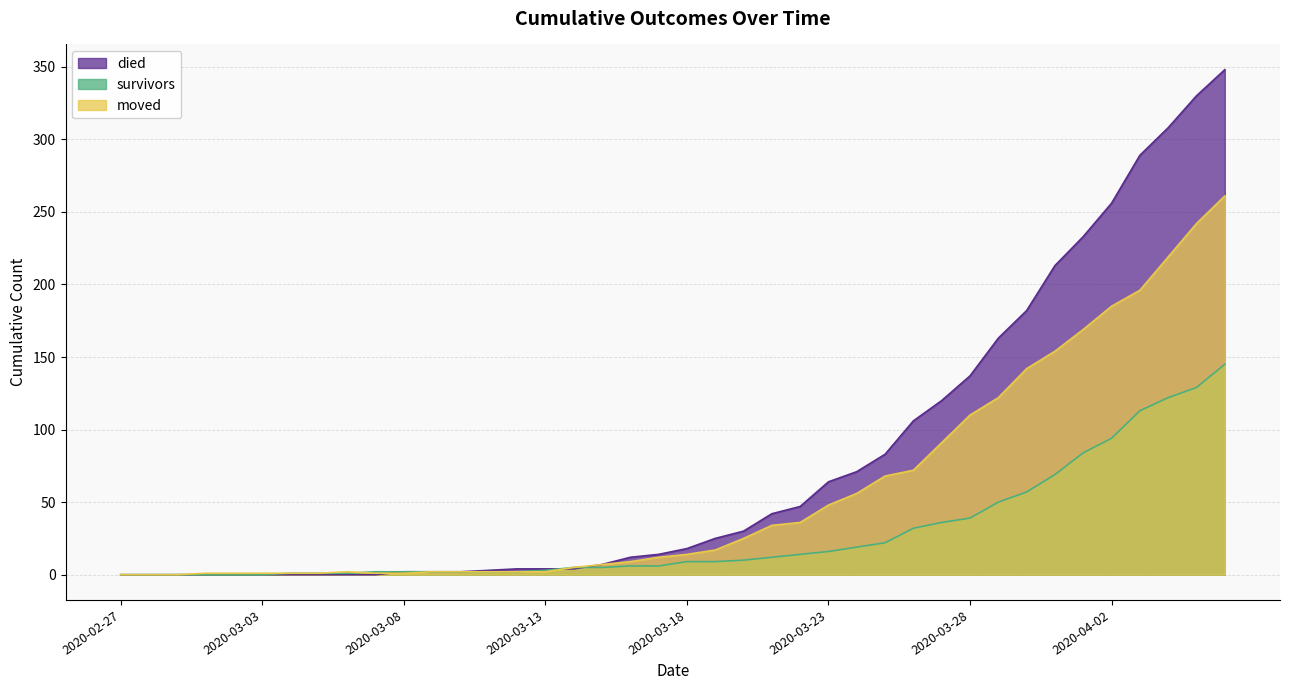

The value of survivors at 2020-03-17 is 6. True or false?

True